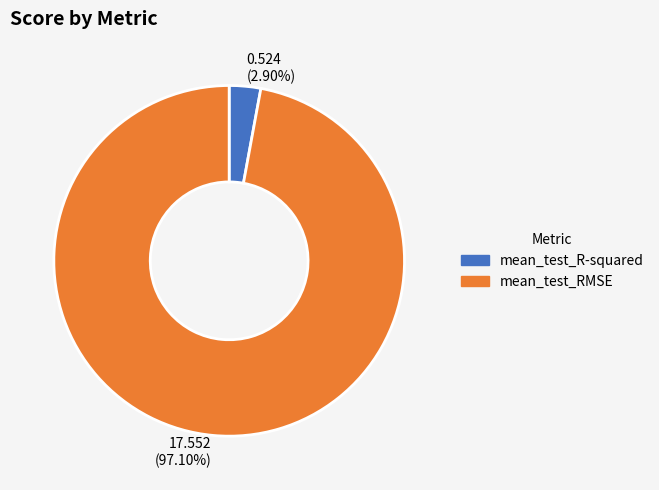

Between mean_test_RMSE and mean_test_R-squared, which is larger?

mean_test_RMSE